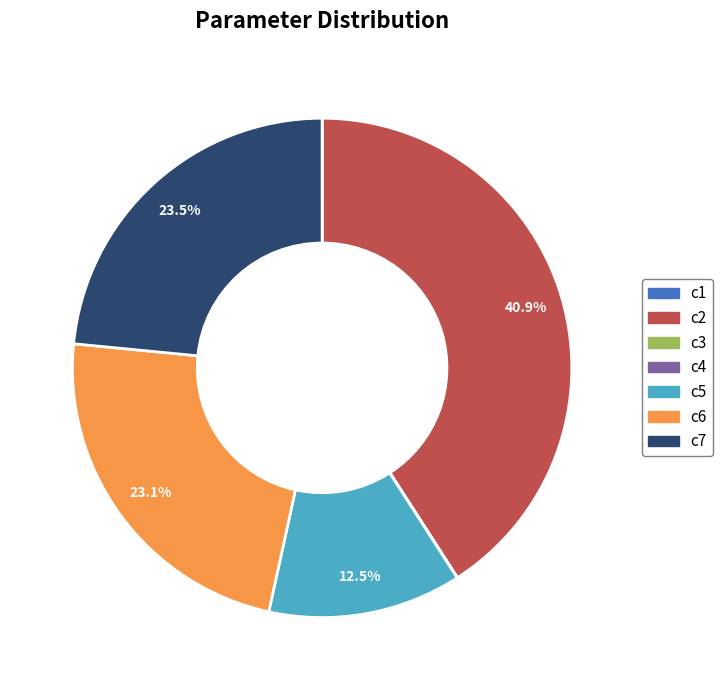

To the nearest percent, what is the combined percentage of c2 and c6?

64%